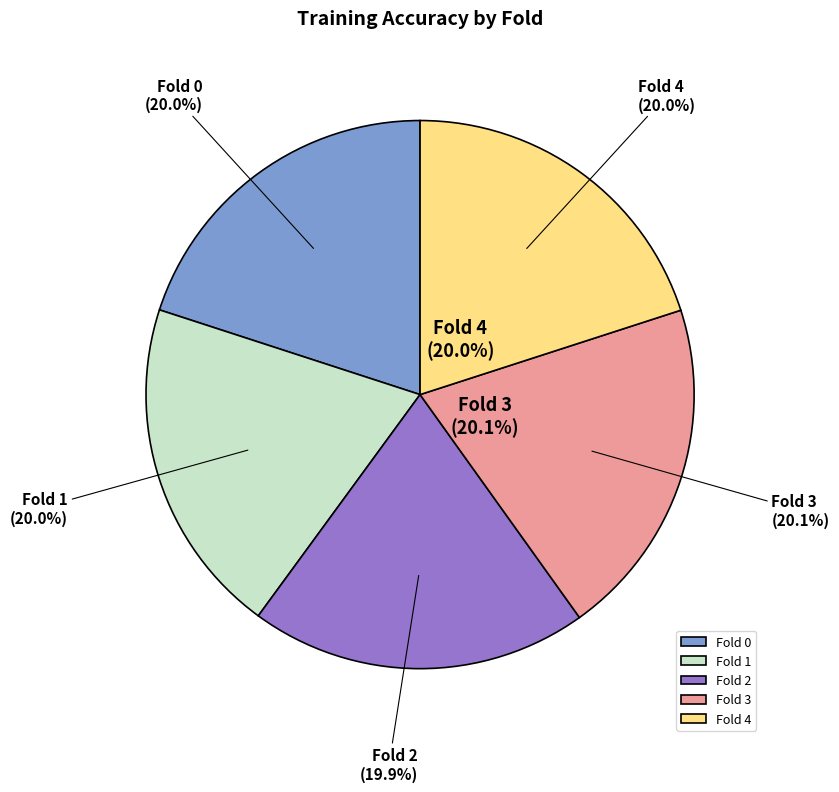

What is the total percentage of Fold 0 and Fold 2?

39.9%